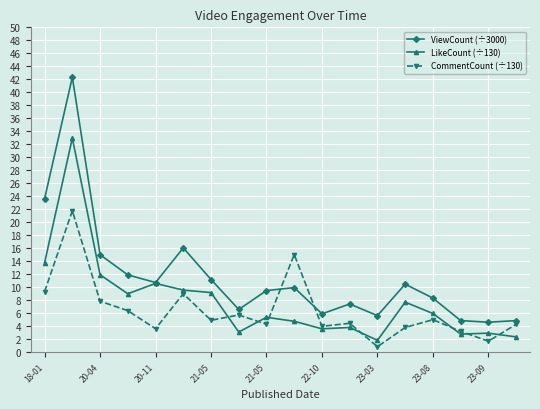

What is the highest value of the CommentCount (÷130) series?

21.8